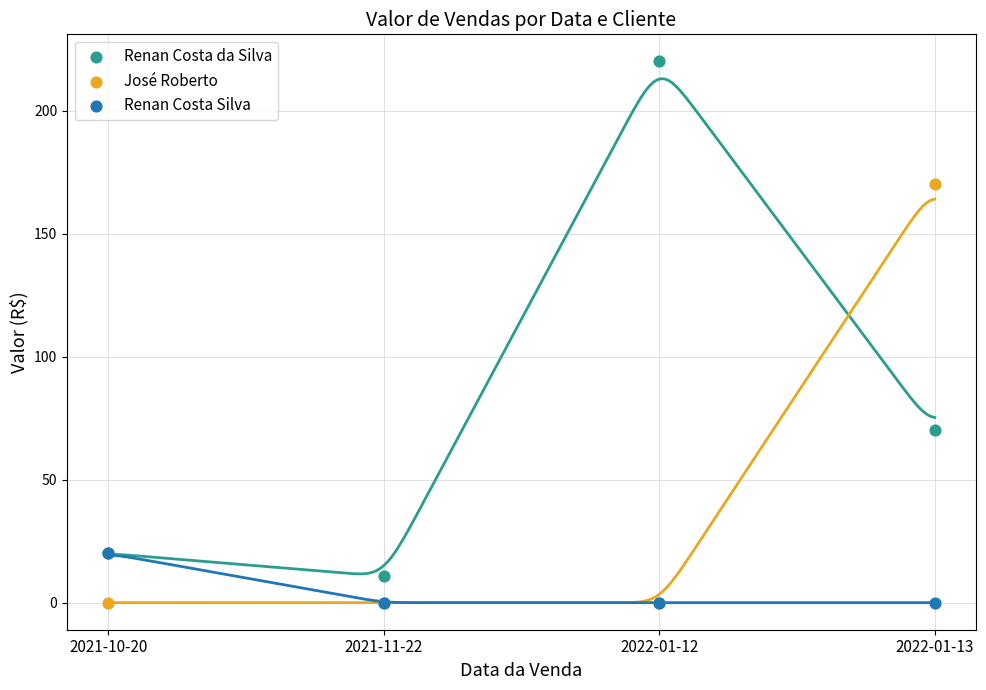

Which series has the widest spread of Y values?

Renan Costa da Silva